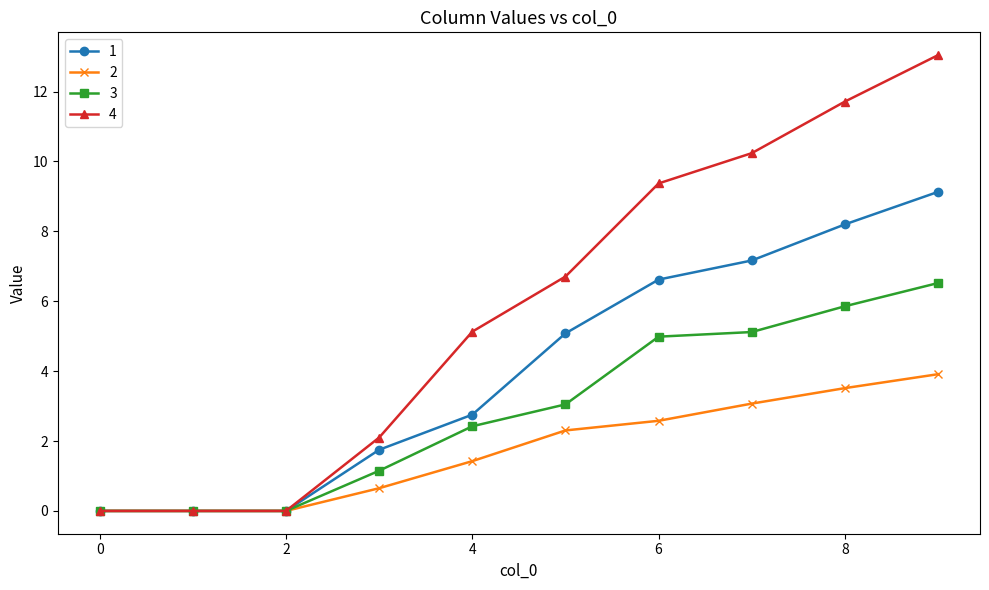

What are all the series names shown in the legend?

1, 2, 3, 4